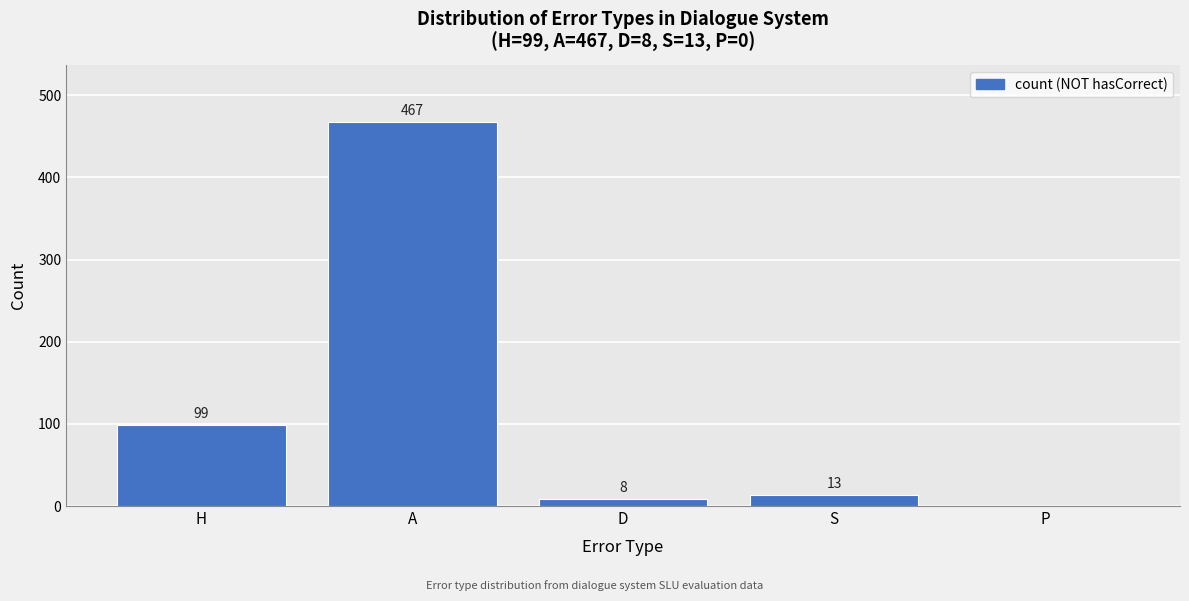

Reading right to left, extract all data points from this chart.

P=0	S=13	D=8	A=467	H=99